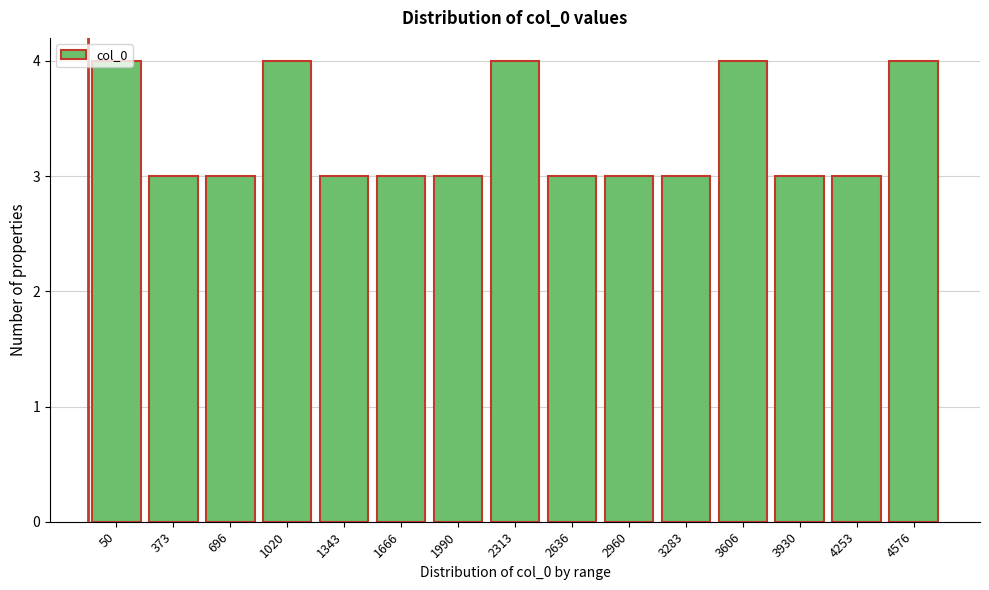

What is the average value?

3